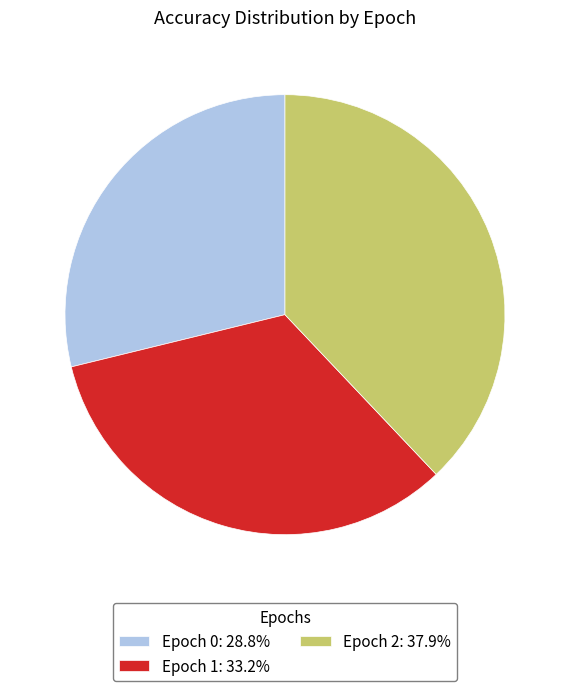

How many segments does this pie chart have?

3